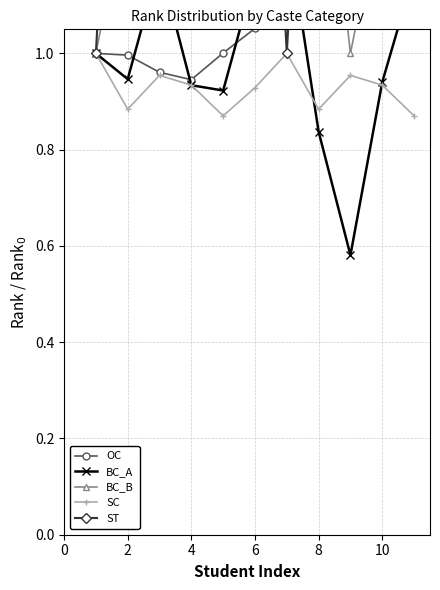

What is the total value across all series at 4?

6.0